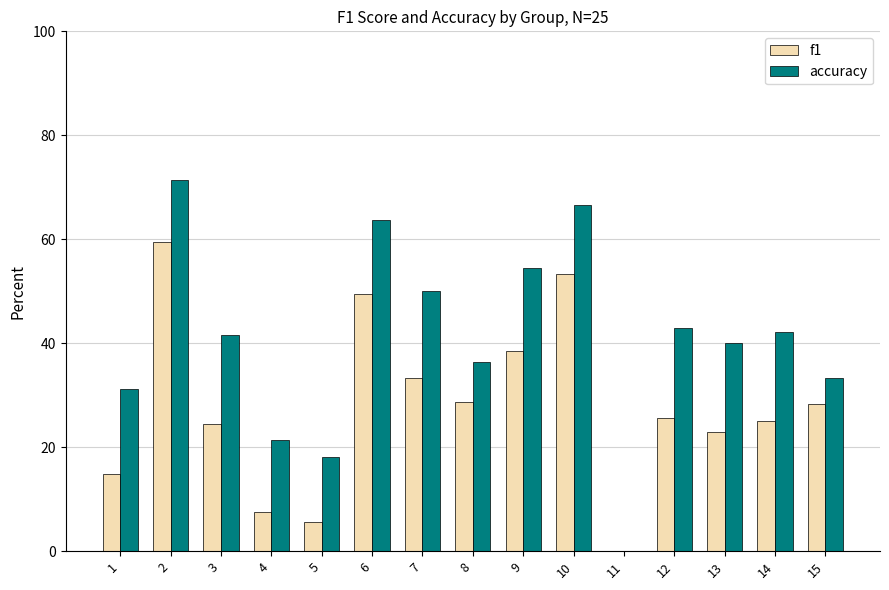

What is the sum of all accuracy values?

613.5